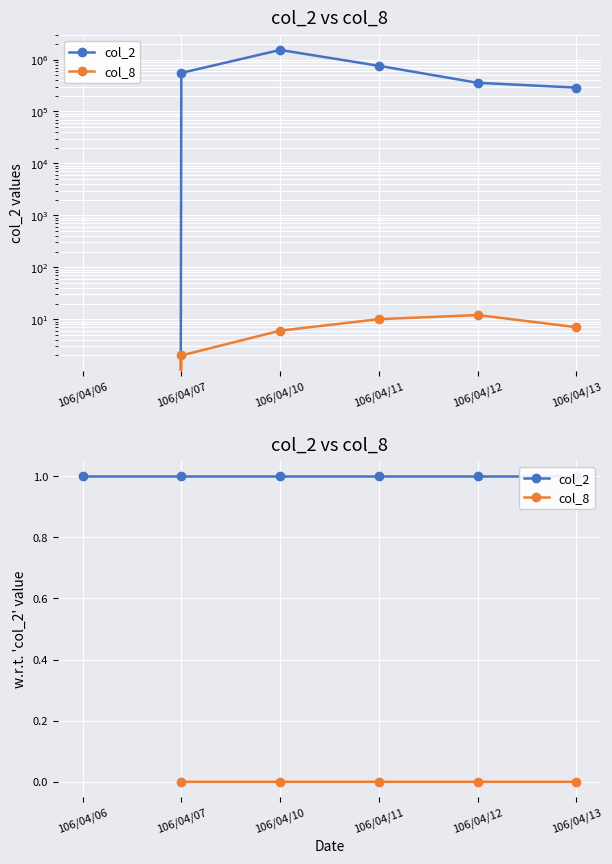

Is it true that col_2 equals 1.0 at 106/04/10?

True